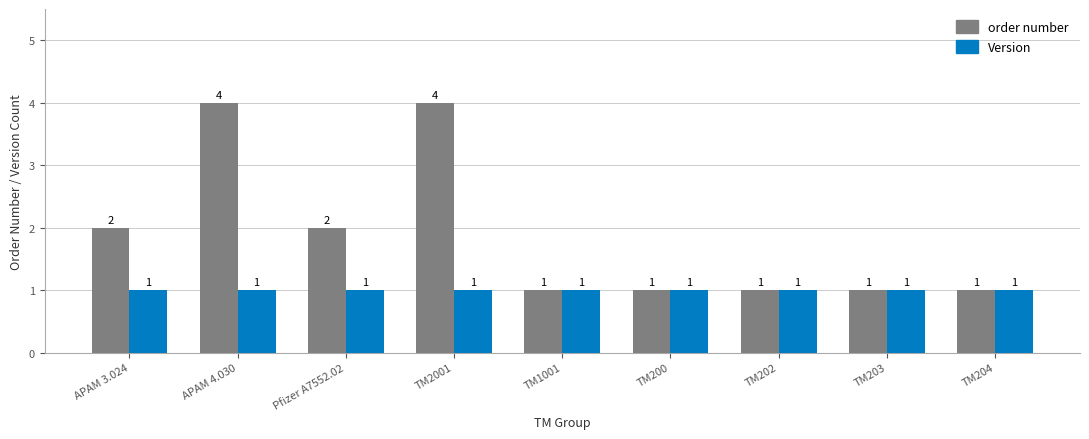

How many groups of bars are there?

9